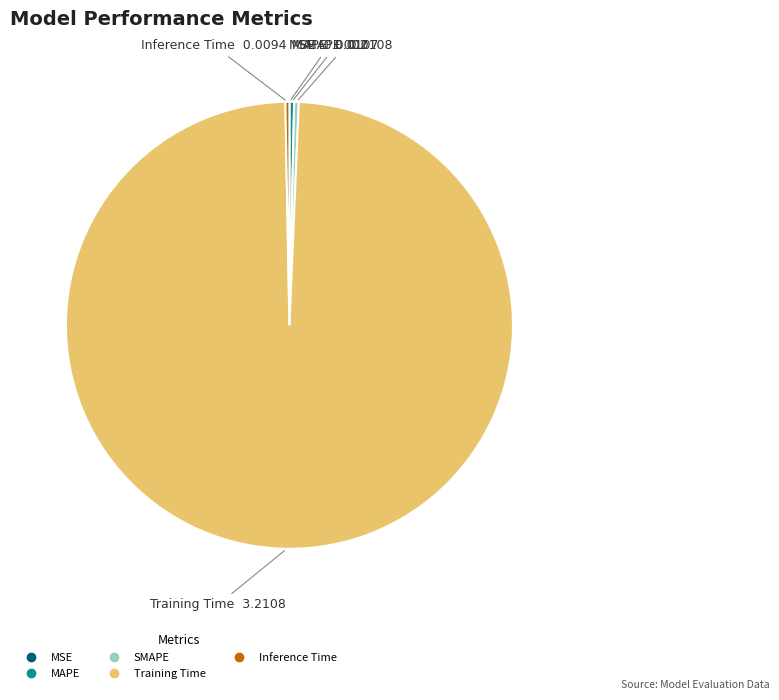

Which category has the biggest portion of the pie?

Training Time